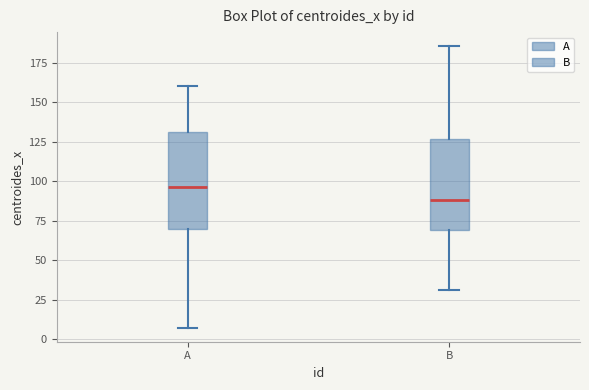

Which box's median line is the lowest?

B